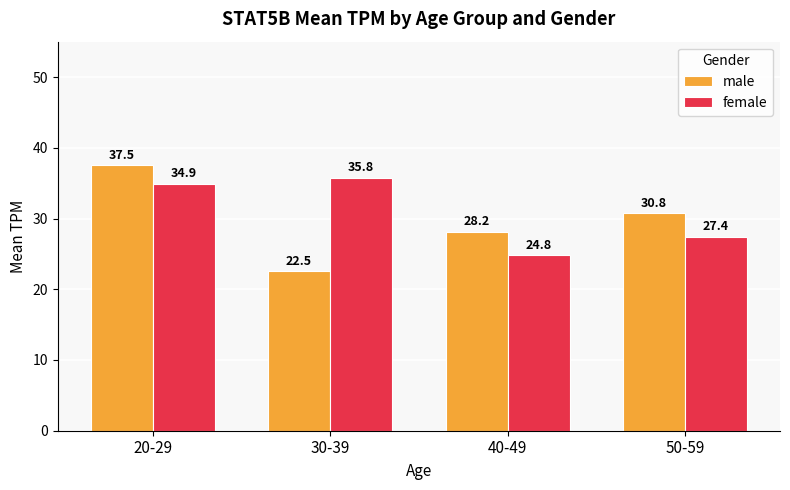

Count the number of data series in this chart.

2